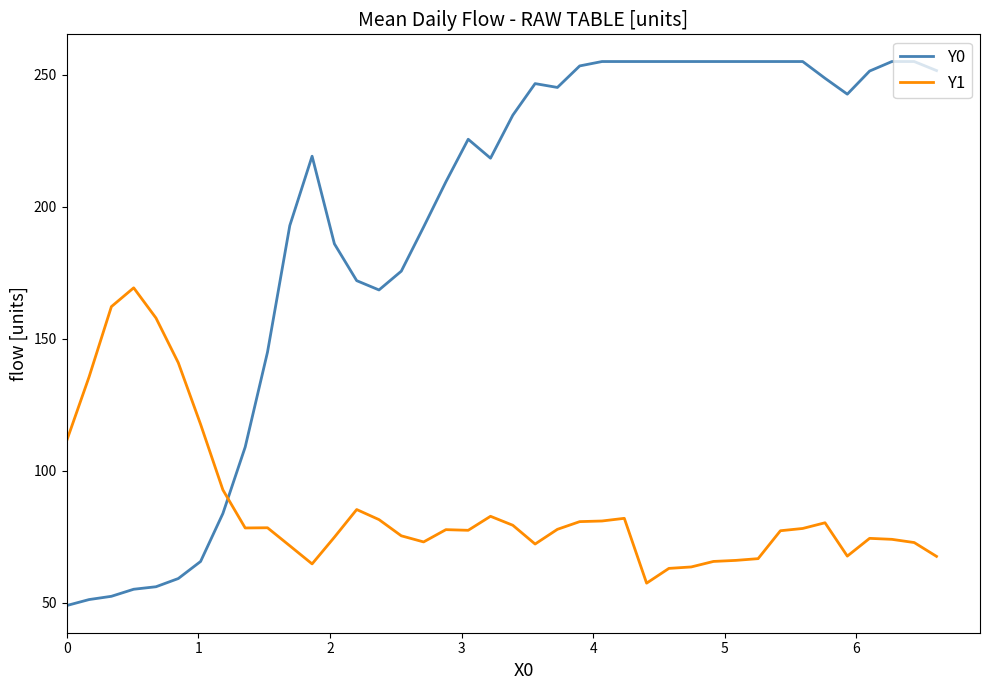

Rank the series by their maximum value, from lowest to highest.

Y1, Y0